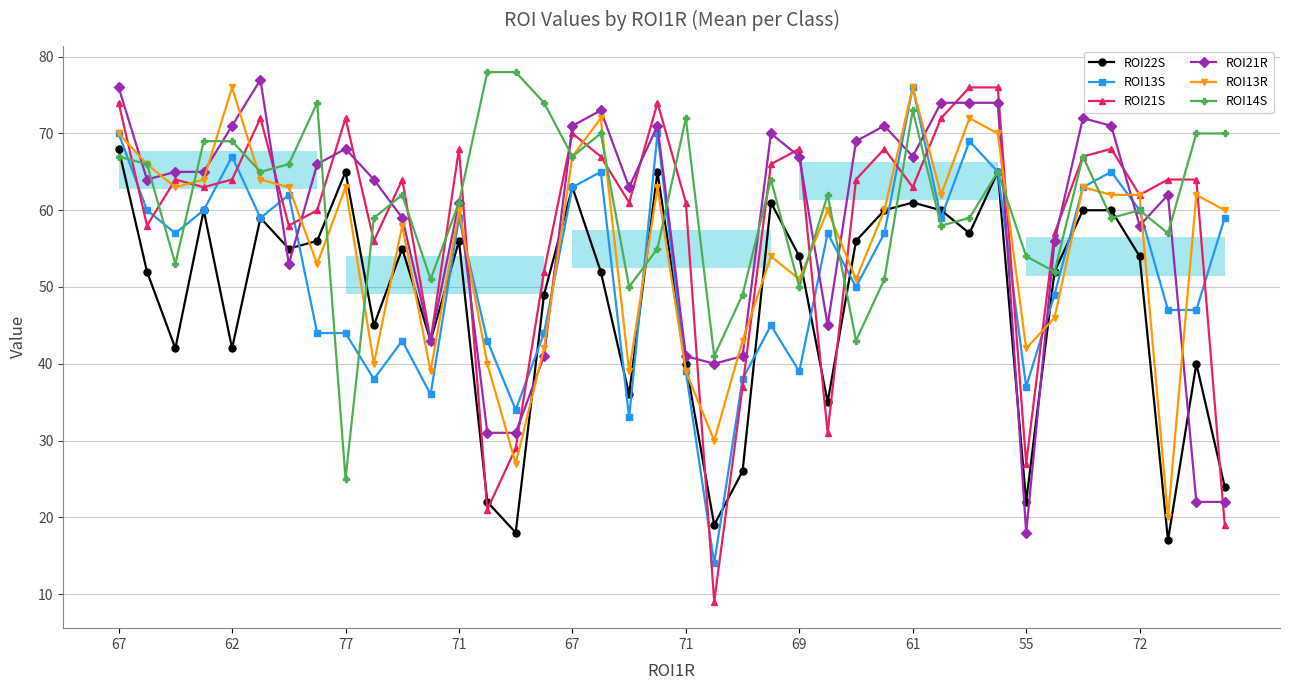

What is the difference between the maximum and second lowest values in the ROI13S series?

43